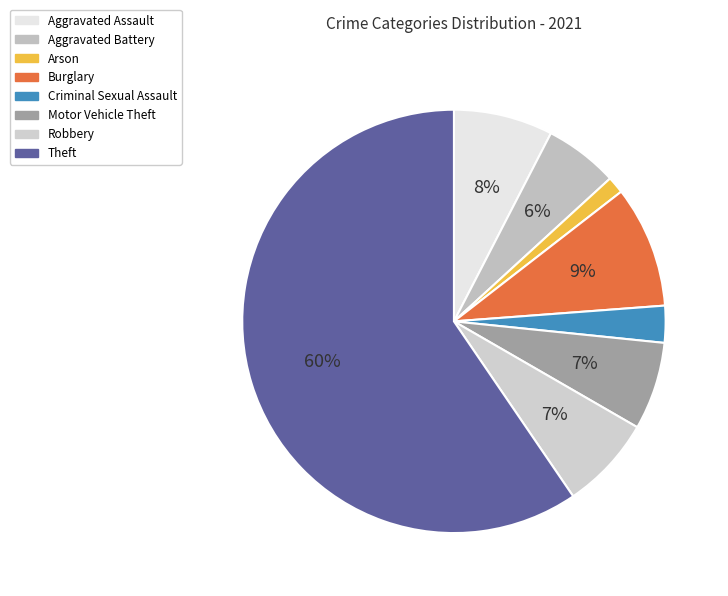

Which category accounts for the majority?

Theft